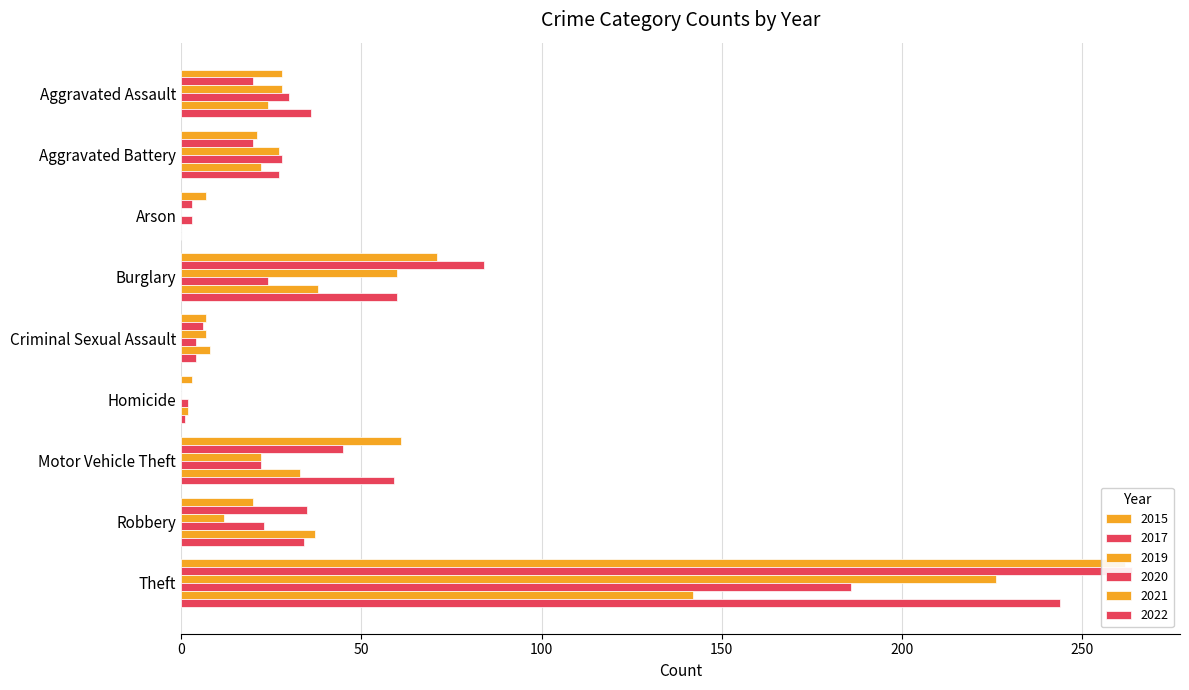

What is the sum of the 2017 values at Motor Vehicle Theft and Criminal Sexual Assault?

51